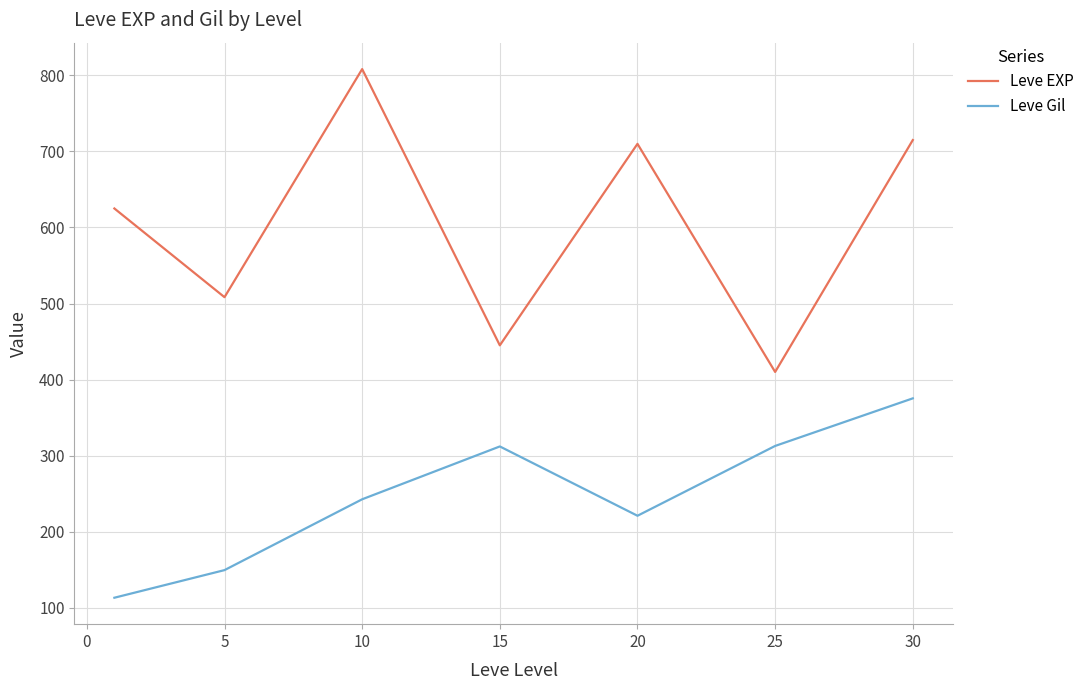

True or false: Leve Gil and Leve EXP cross at least once.

False